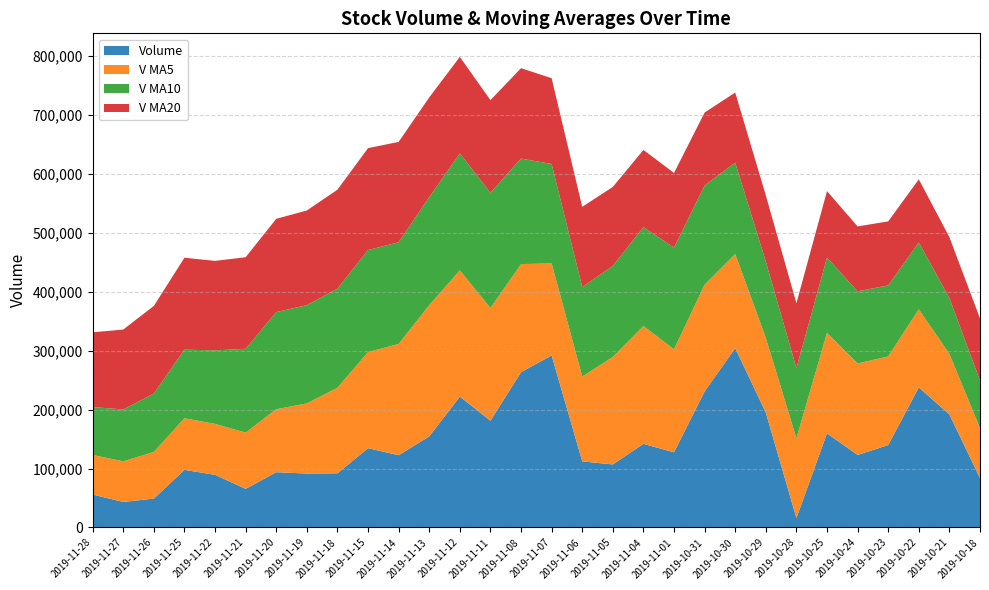

Reading right to left, extract all data points from this chart.

volume: 83714.9	191885.5	237818.3	139956.6	123133.5	159831.0	16040.4	194929.8	304544.9	230964.9	127608.8	141990.3	107027.5	112261.8	292107.3	263667.6	181220.0	222183.7	154647.2	122662.6	134640.1	91947.1	91609.9	93834.8	65561.1	89383.4	97805.3	49098.3	43315.0	55954.2
v_ma5: 84878.7	102684.1	132499.3	150358.6	155301.8	170525.0	135356.0	126778.2	159695.9	181262.2	174817.7	200007.7	182427.3	143970.7	156199.1	183410.9	191256.9	214288.1	222765.2	188876.2	163070.7	145216.1	119101.4	106938.9	95518.6	86467.2	87638.9	79136.6	69032.6	67111.2
v_ma10: 80775.6	94672.6	113510.9	120575.2	122476.1	127701.9	119020.1	129638.8	155027.3	168282.0	172671.4	167681.9	154602.8	151833.3	168730.7	179114.3	195632.3	198357.7	183367.9	172537.7	173240.8	168236.5	166694.7	164852.0	142197.4	124769.0	116427.5	99119.0	87985.8	81314.9
v_ma20: 105533.8	103566.9	107117.0	108728.6	110104.8	112872.9	110288.4	112375.9	119030.8	123829.5	126723.5	131177.2	134056.9	136204.2	145603.4	153408.1	157326.2	163998.2	169197.6	170409.8	172956.1	167959.2	160648.8	158342.7	155464.0	151941.6	156029.9	148738.3	135676.8	126926.3